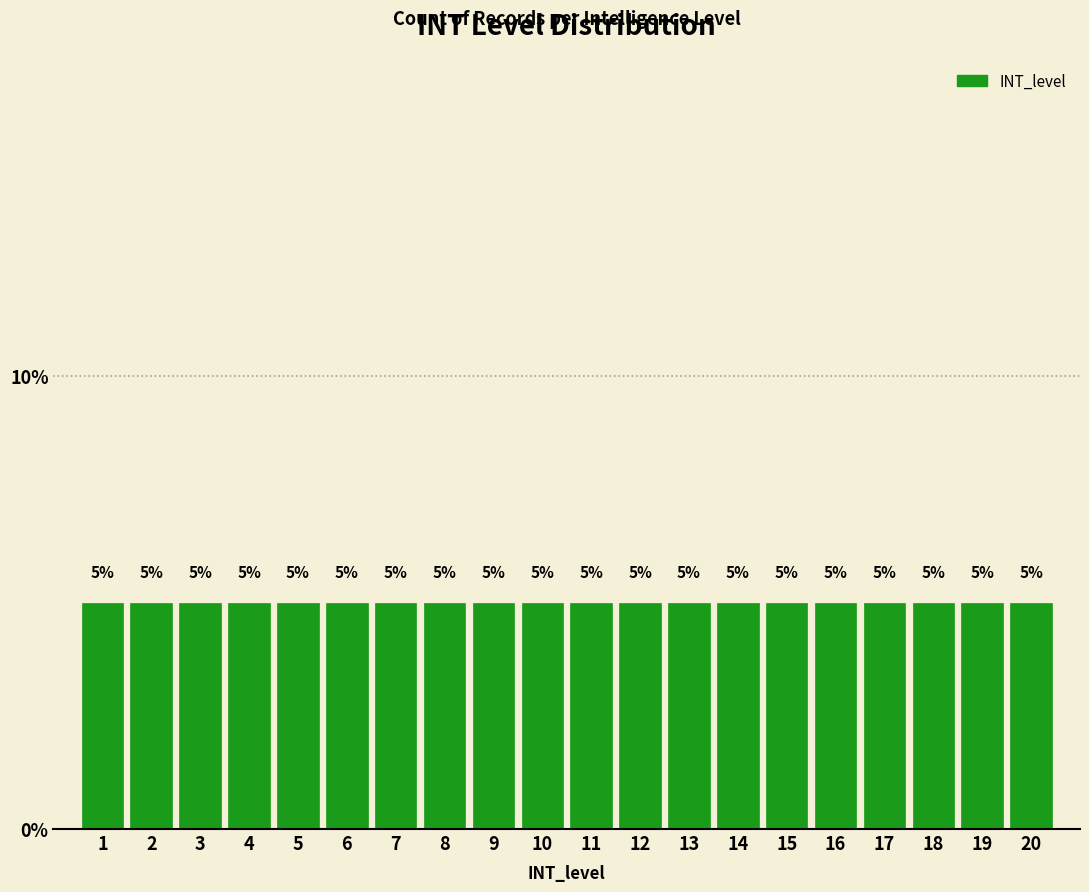

How tall is the bar that spans 14.5 to 15.5 on the x-axis?

5